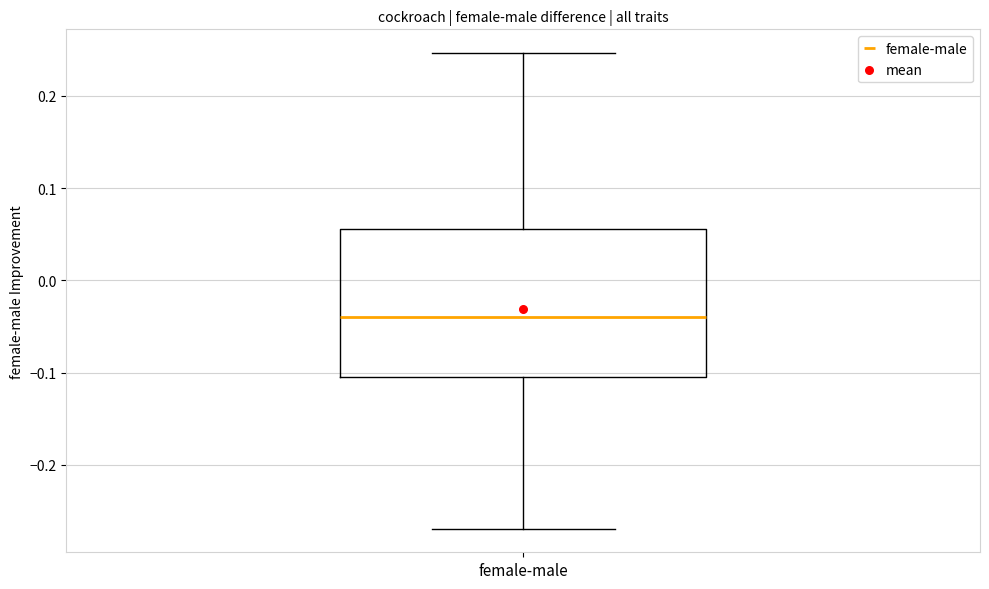

Where is the lower edge of the box for female-male on the y-axis? The values are not printed on the chart, so give them approximately, as read against the axis.

-0.10